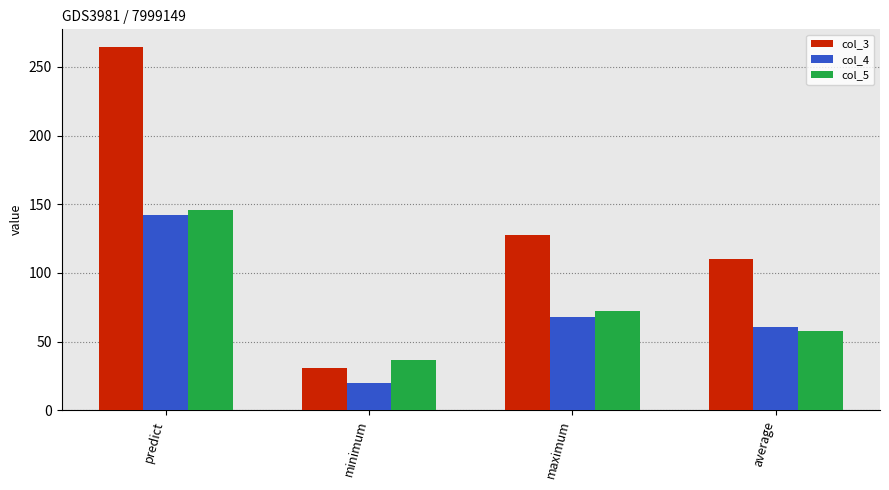

Which label corresponds to the smallest value in the chart?

minimum